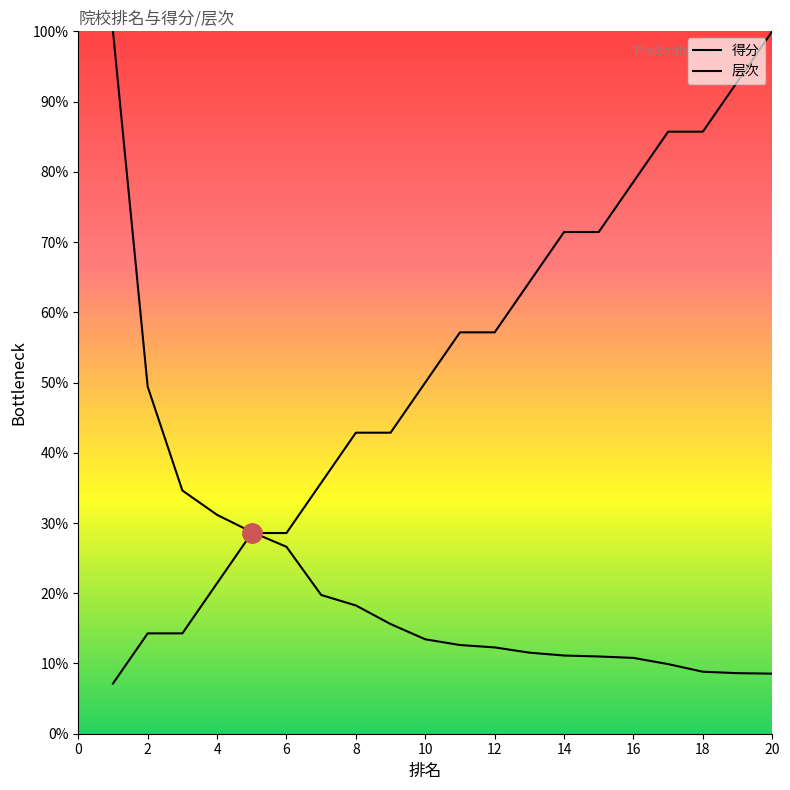

Does the chart display data point markers on the line(s)?

No